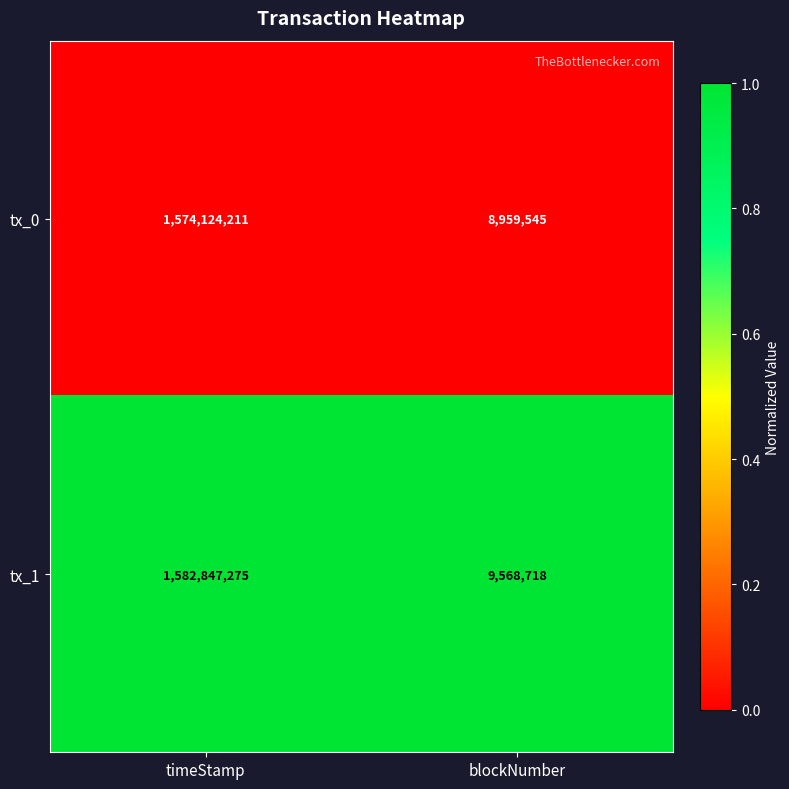

Which category has the lowest value across all series?

blockNumber